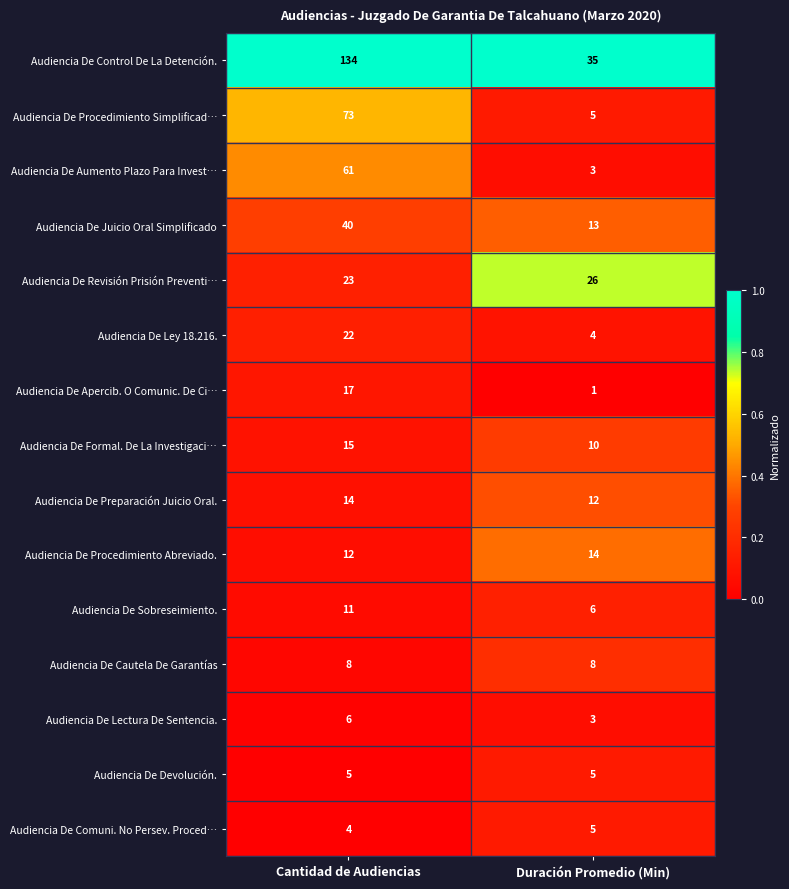

Read the Audiencia De Formal. De La Investigaci… value at Cantidad de Audiencias.

15